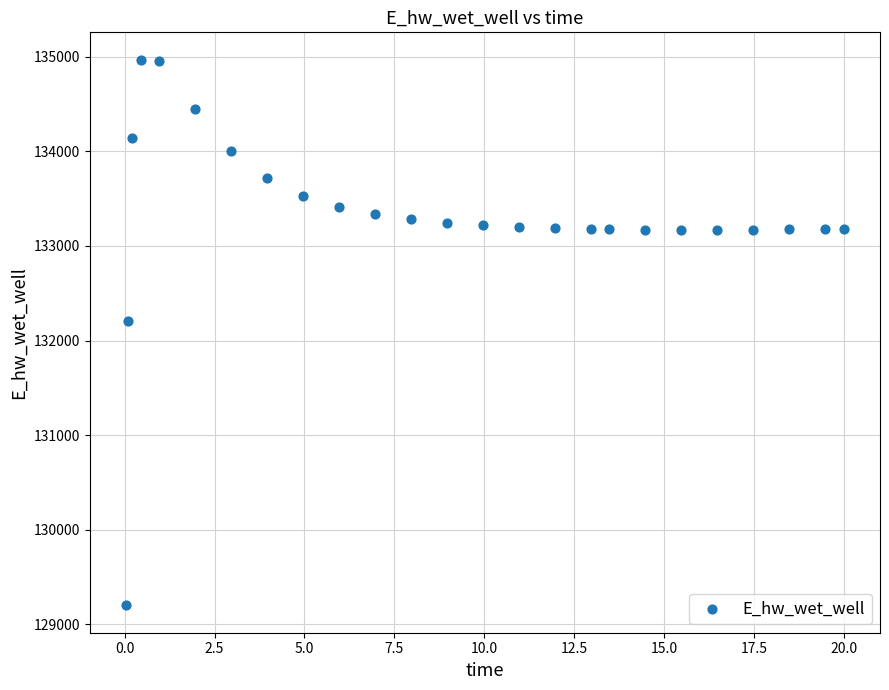

What Y value in the scatter plot is closest to 132084?

132210.5